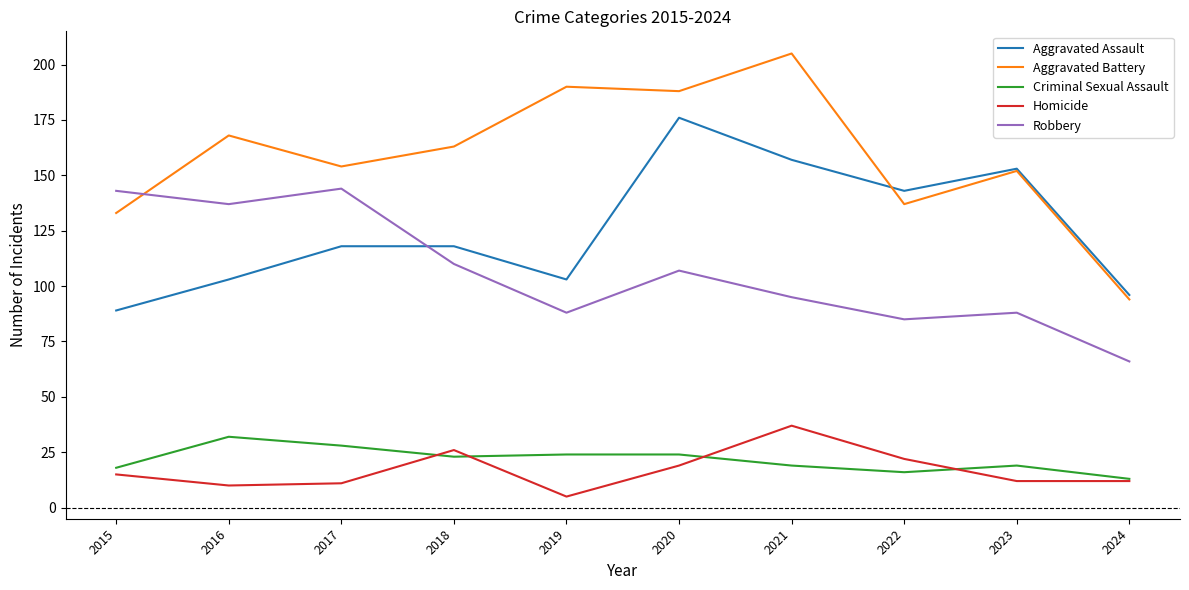

Where is the first local maximum for Homicide?

2018